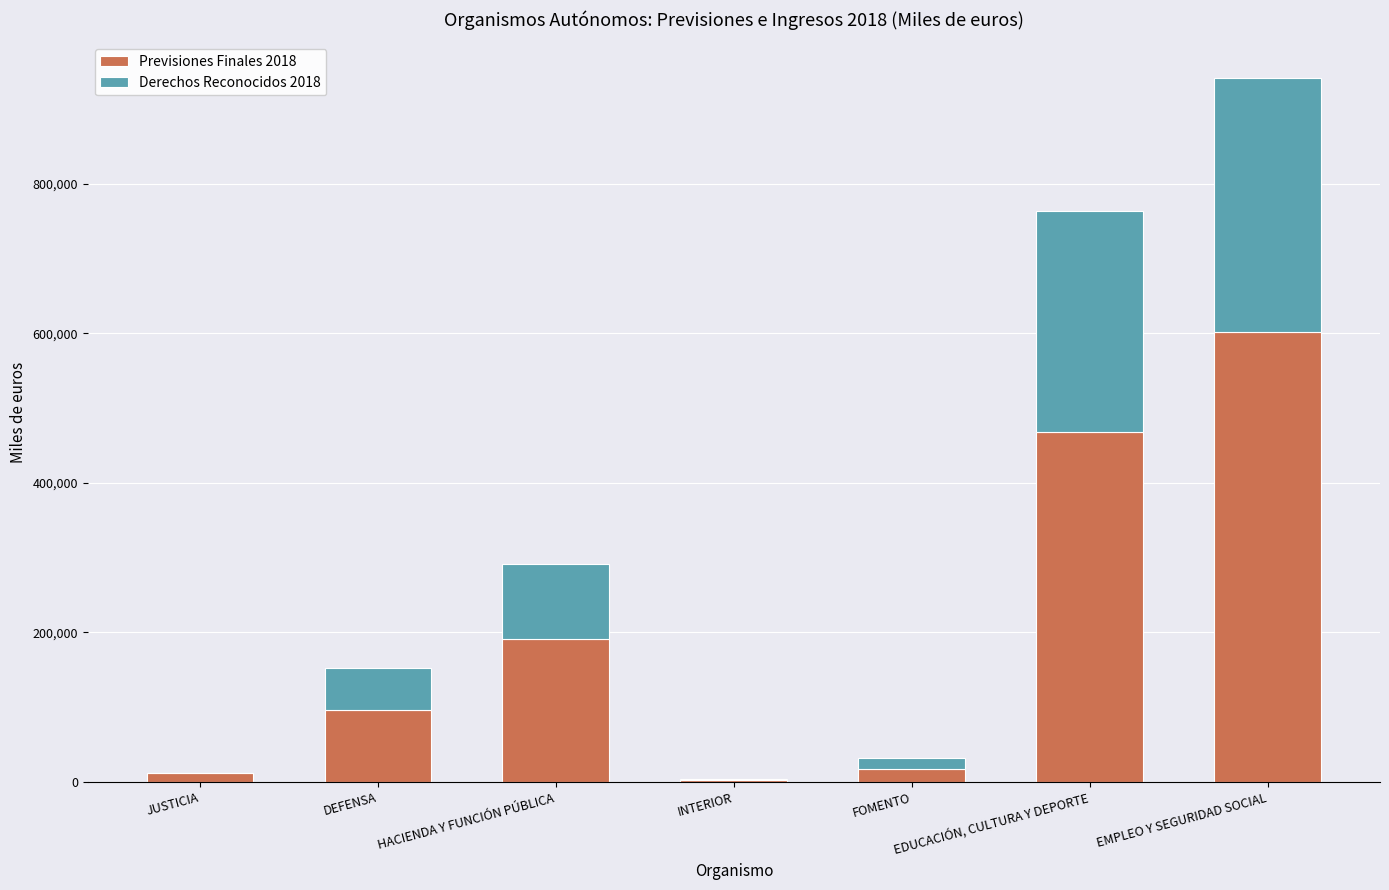

At which category is the sum across all series the highest?

EMPLEO Y SEGURIDAD SOCIAL